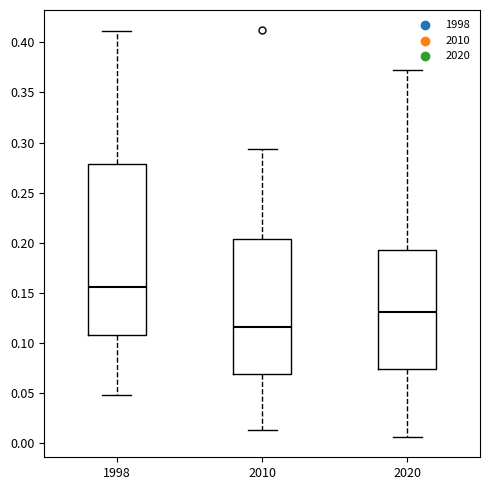

Which box has the highest median line?

1998